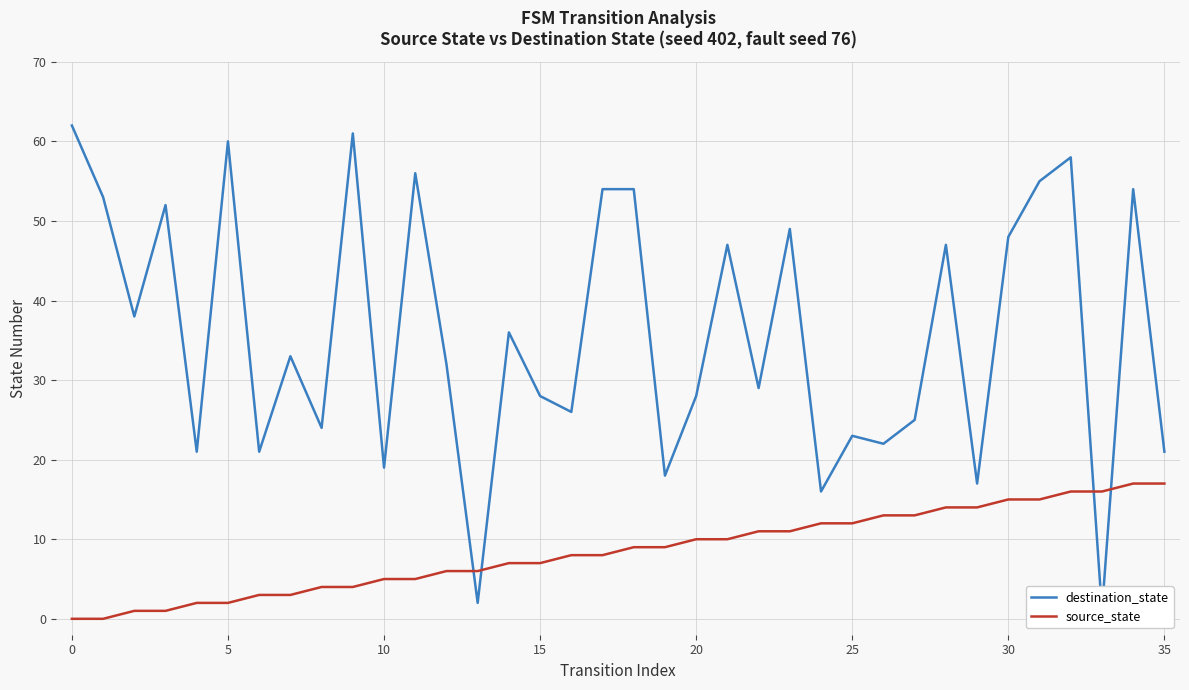

Is the value of destination_state at 35 greater than the value of source_state at 25?

Yes